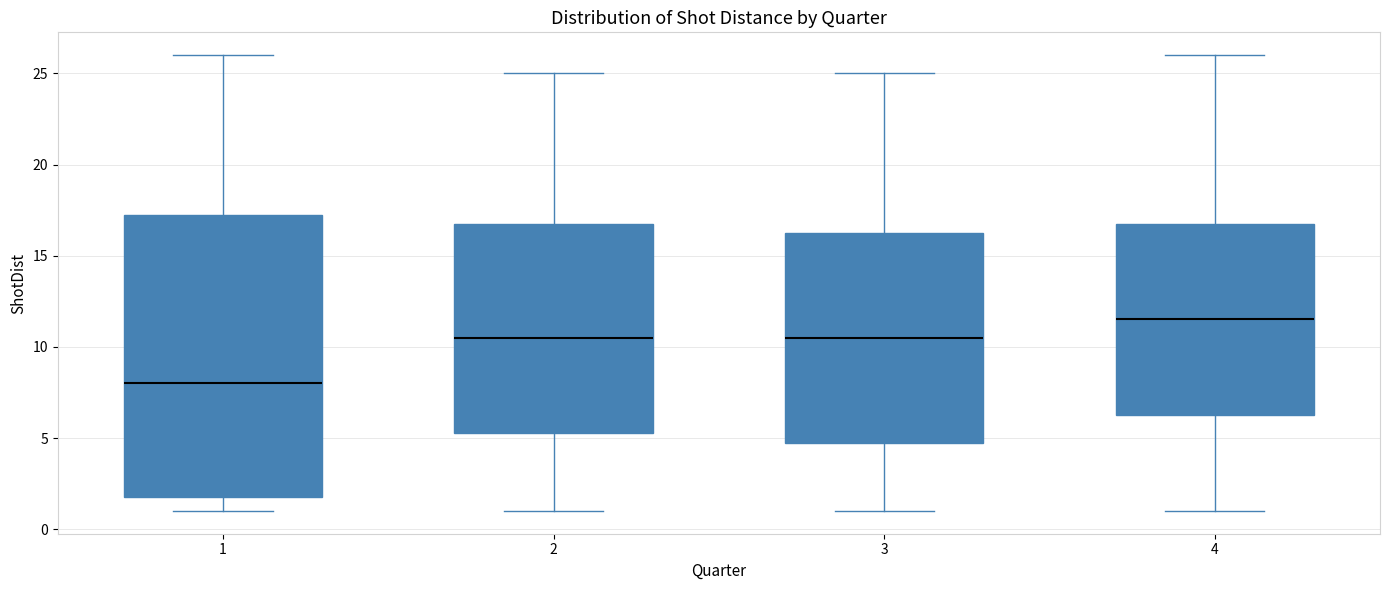

Reading left to right, read every box against the y-axis: the position of its median line, the range the box covers, and the ends of its whiskers. The values are not printed on the chart, so give them approximately, as read against the axis.

1: median 8.0, box 2.0 to 17.5, whiskers 1.0 to 26.0
2: median 10.5, box 5.5 to 17.0, whiskers 1.0 to 25.0
3: median 10.5, box 5.0 to 16.5, whiskers 1.0 to 25.0
4: median 11.5, box 6.5 to 17.0, whiskers 1.0 to 26.0